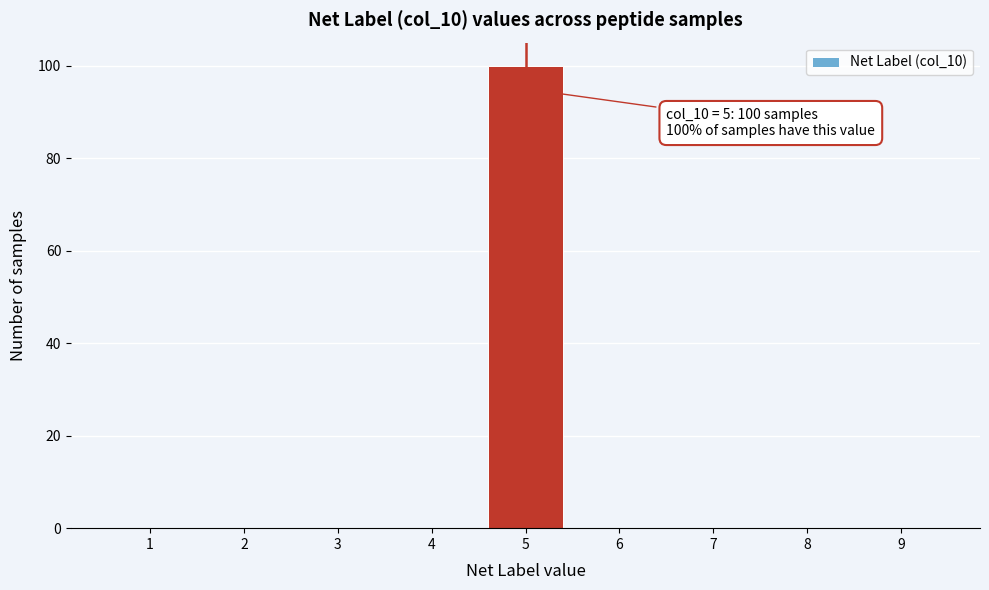

Reading left to right, what are all the values shown in this chart?

1=0	2=0	3=0	4=0	5=100	6=0	7=0	8=0	9=0